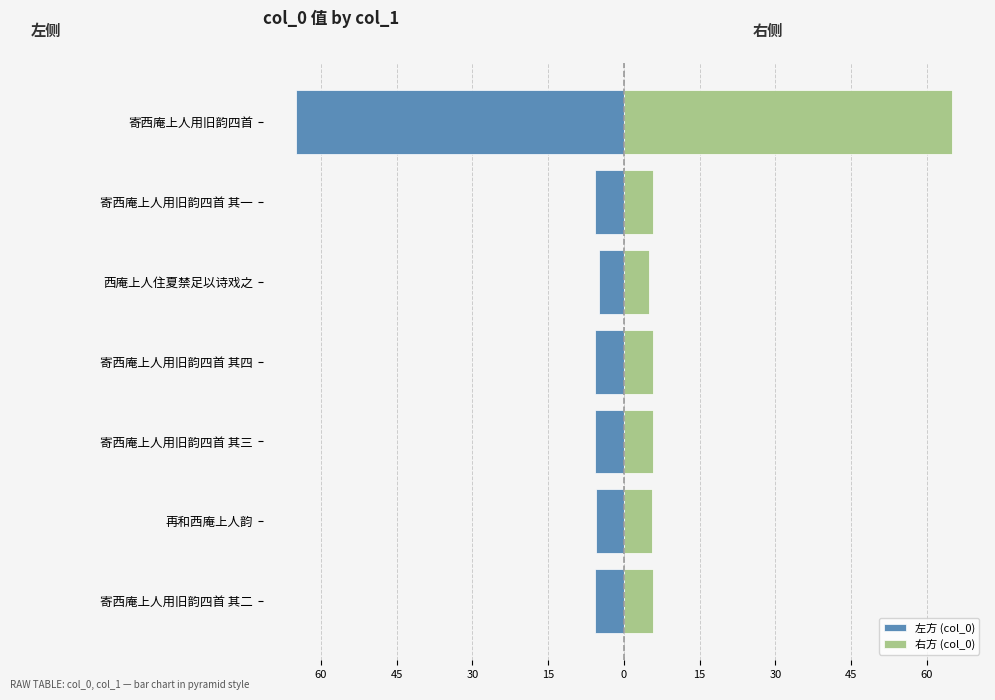

What is the difference between the maximum and minimum values in the 右方 (col_0) series?

60.0